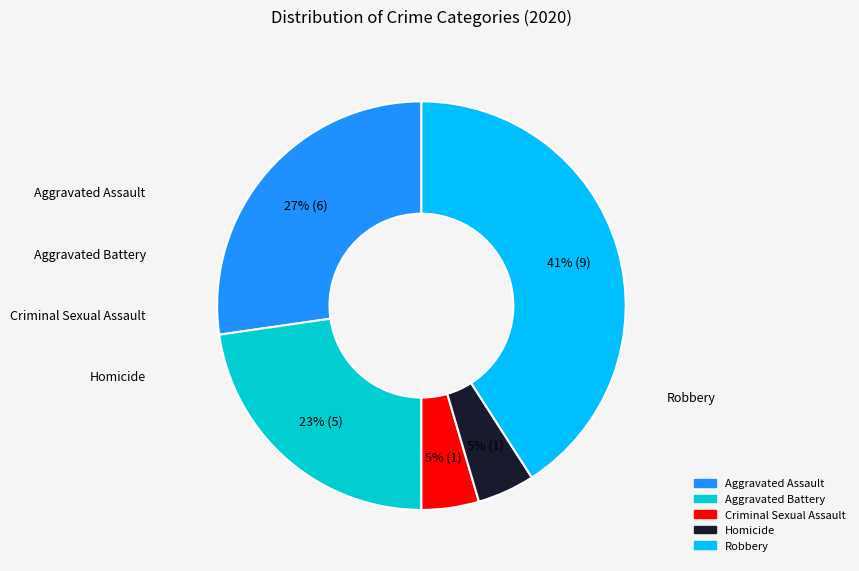

How many segments does this pie chart have?

5